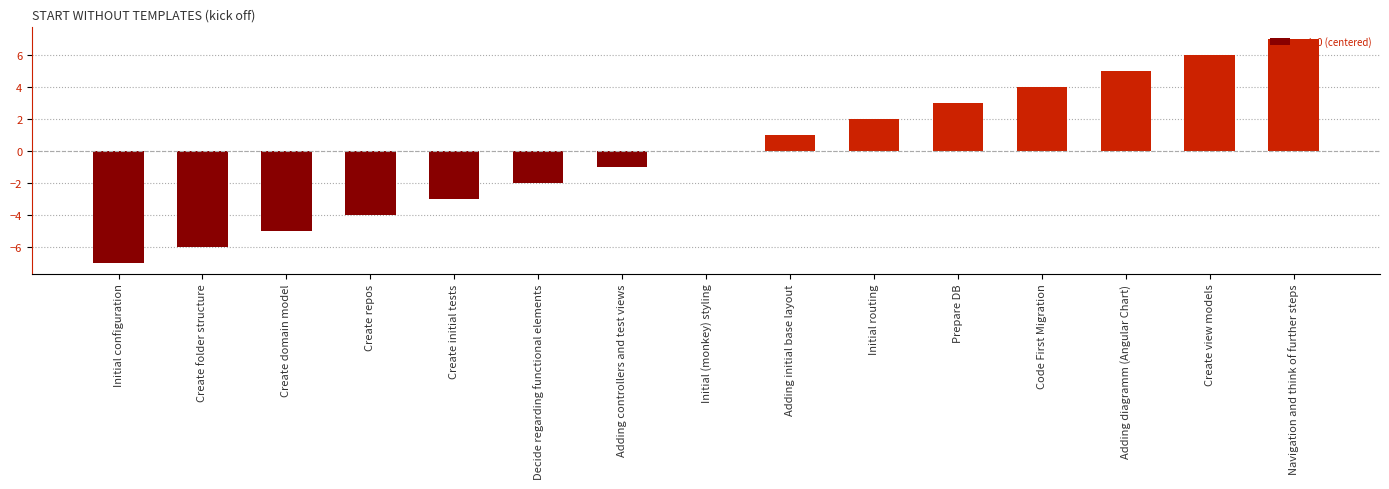

What is the change in value from Decide regarding functional elements to Navigation and think of further steps?

+9